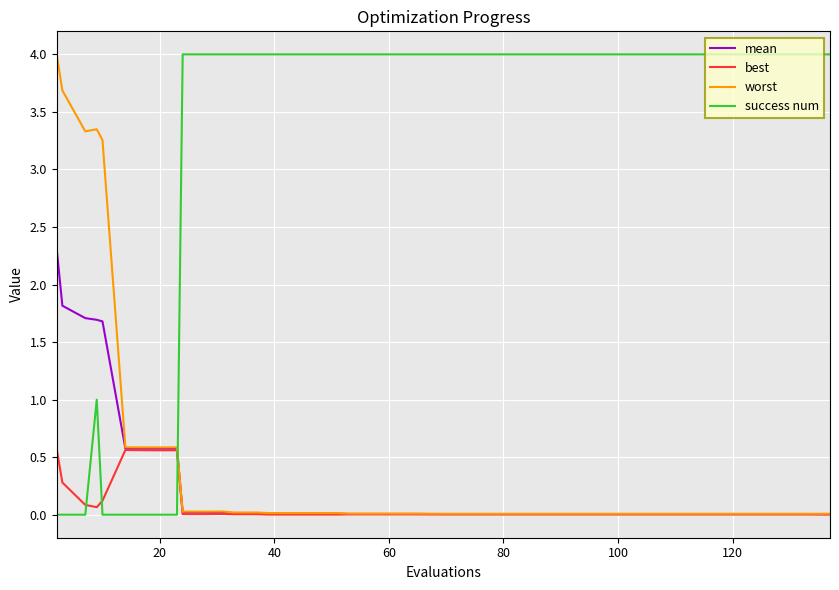

True or false: worst and success num cross at least once.

True